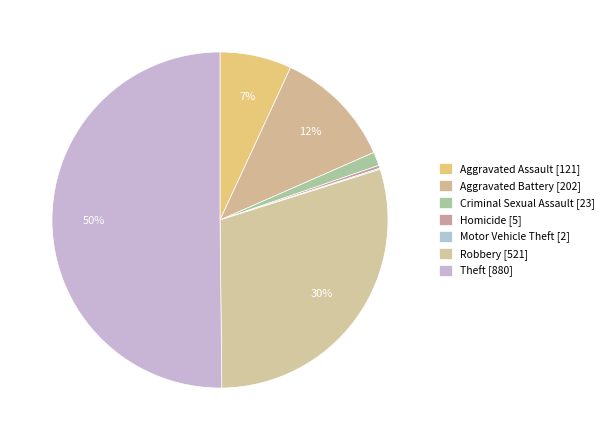

Is it true that Homicide is 0% of the pie?

True